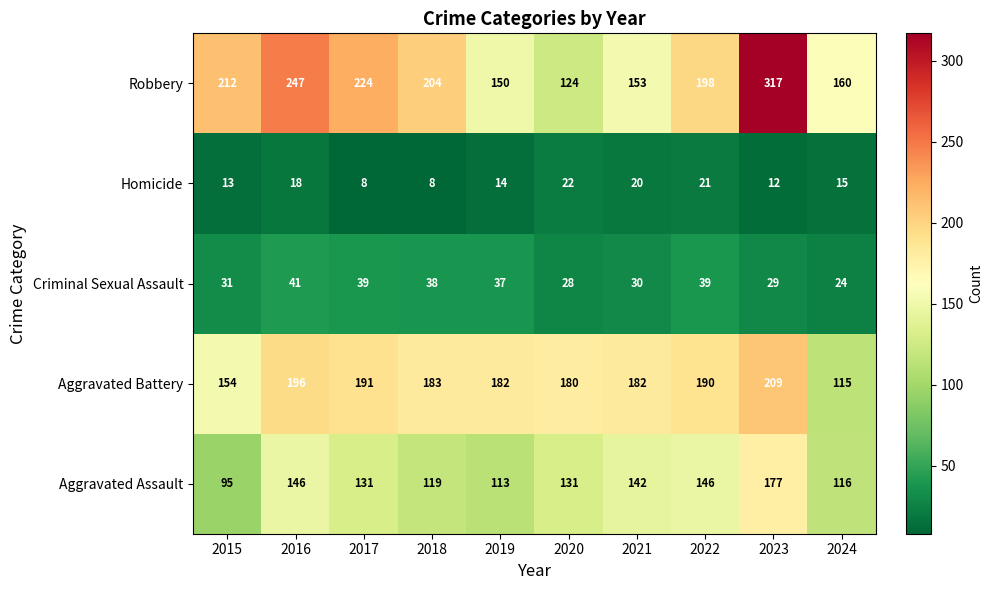

At how many categories does at least one series exceed 62?

10